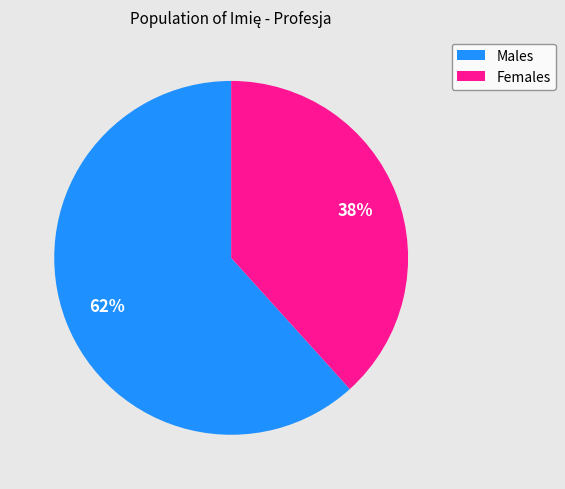

To the nearest percent, what is the average slice percentage?

50%